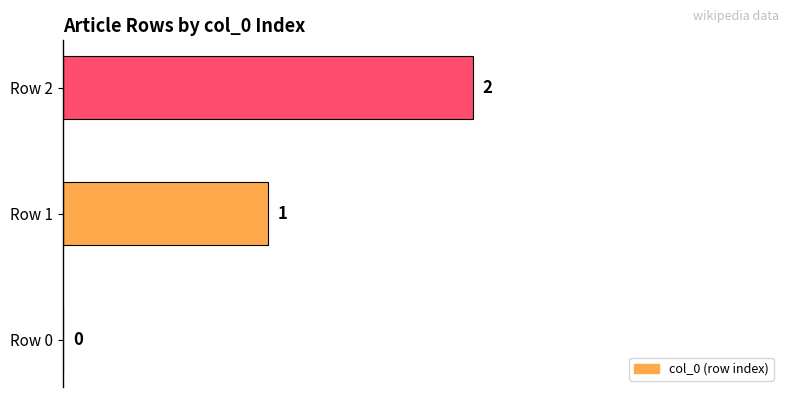

True or false: the data shows -1 at Row 0.

False